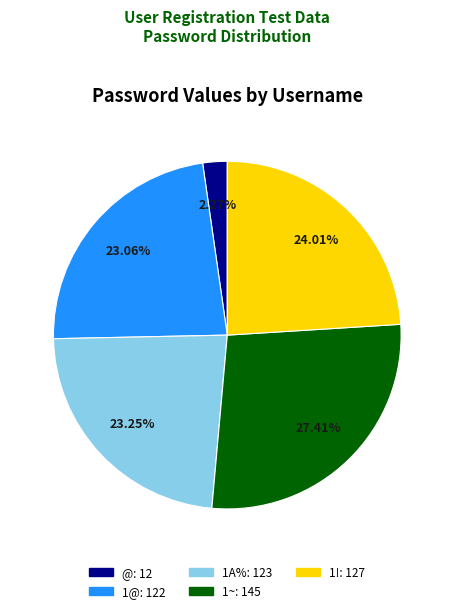

To the nearest percent, what is the average slice percentage?

20%